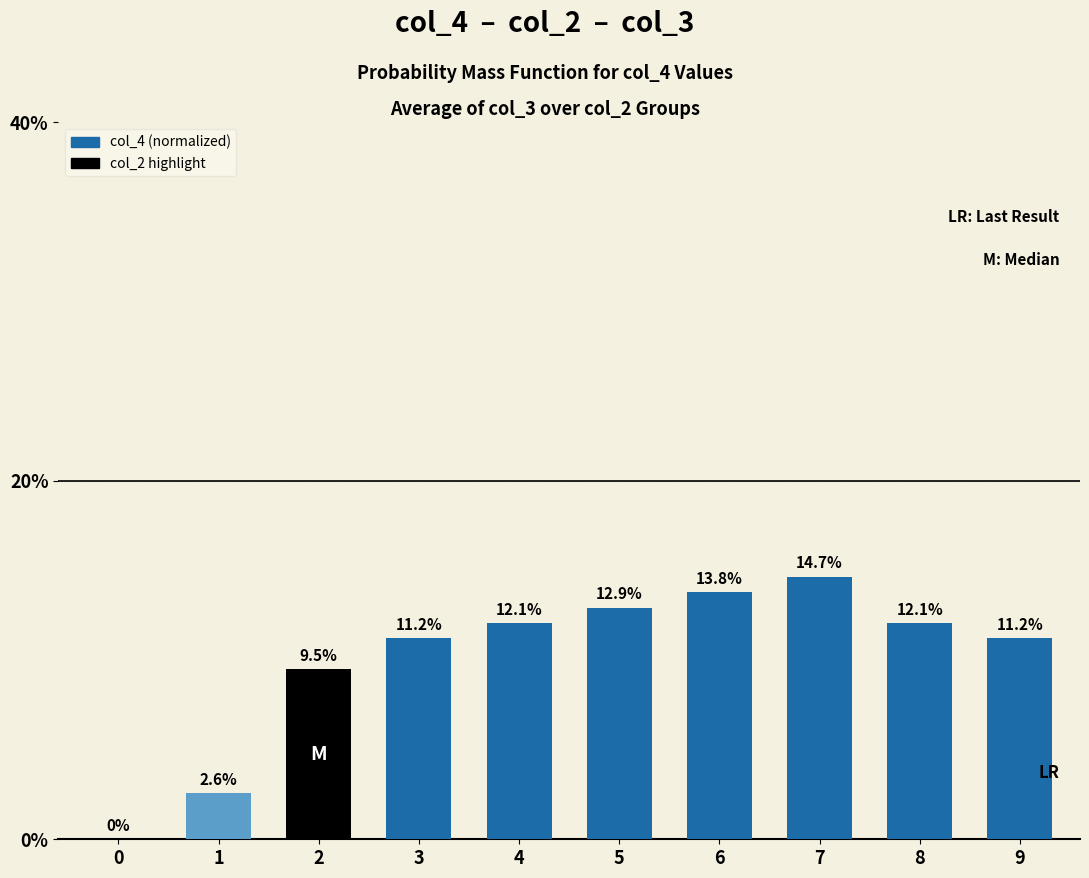

What is the average value?

10.0